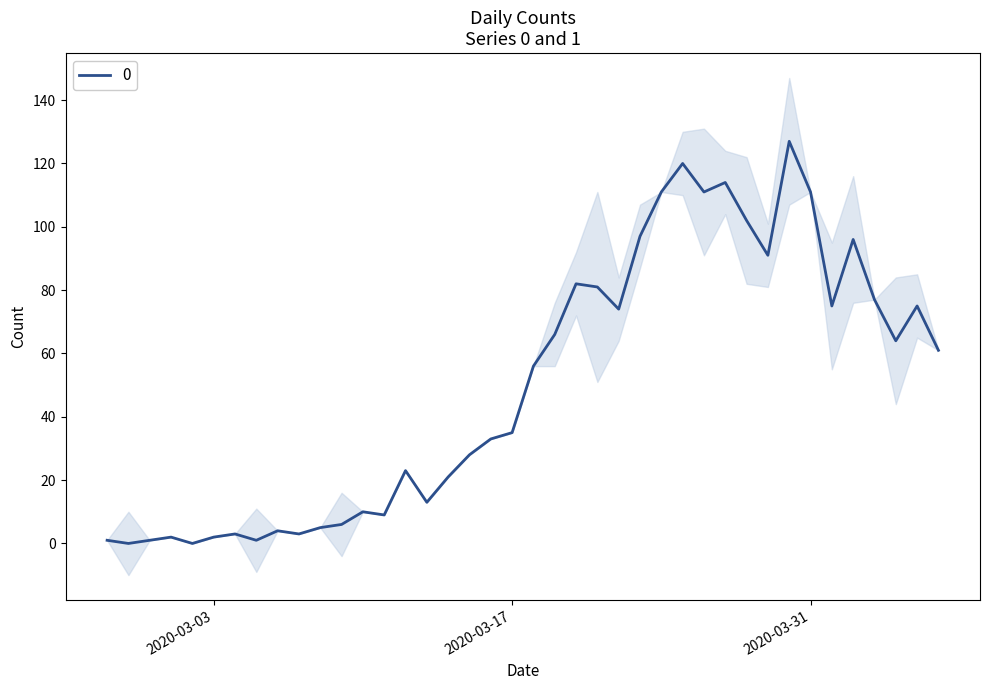

What is the difference between the maximum and second lowest values?

127